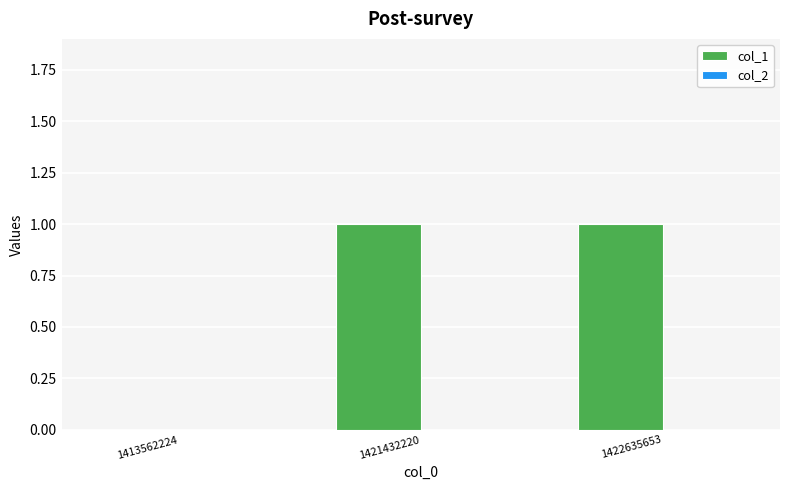

What is the change in value from 1413562224 to 1421432220?

+1